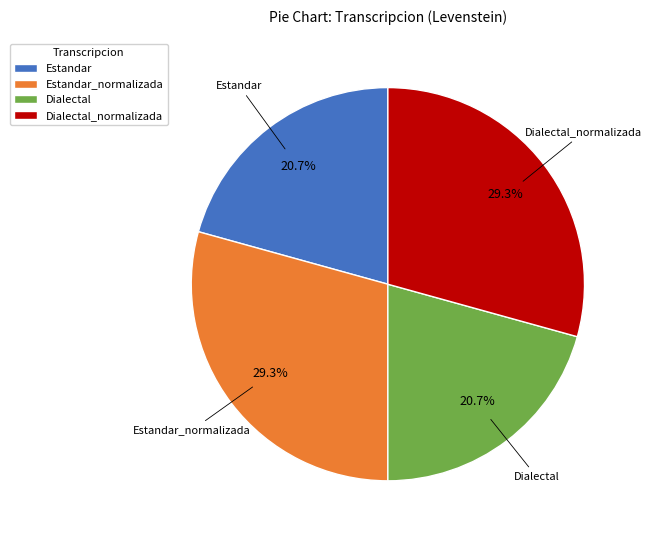

Which has a higher value, Estandar or Dialectal_normalizada?

Dialectal_normalizada